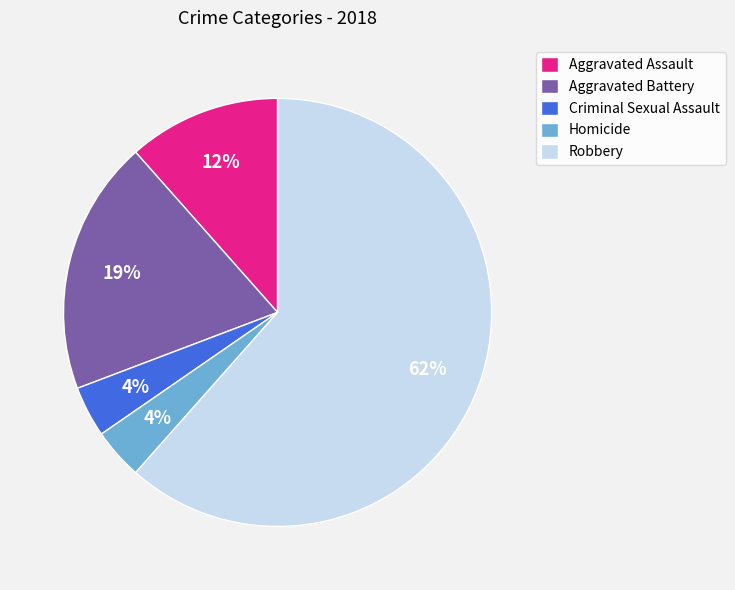

Is it true that Aggravated Battery is 26% of the pie?

False